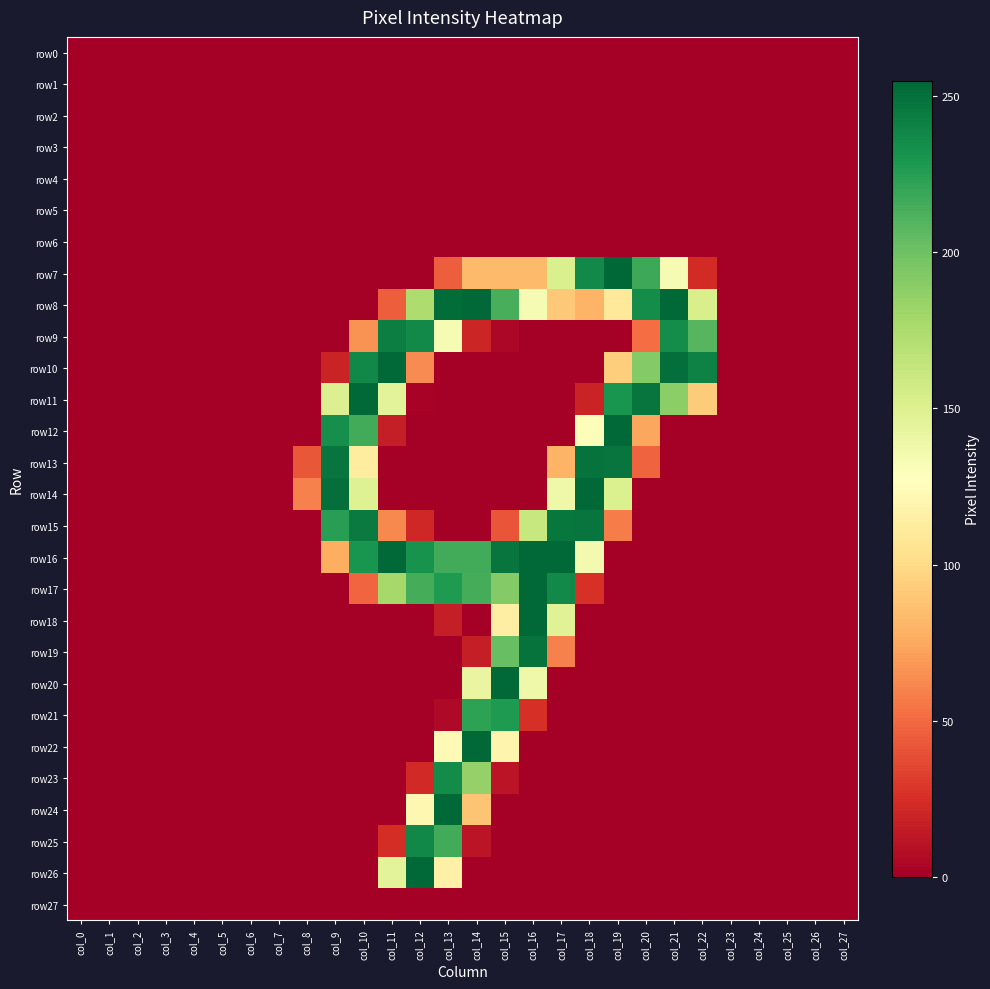

List the series in order of their peak value, highest first.

row7, row8, row10, row11, row12, row14, row16, row17, row18, row20, row22, row24, row26, row13, row19, row15, row9, row25, row23, row21, row0, row1, row2, row3, row4, row5, row6, row27